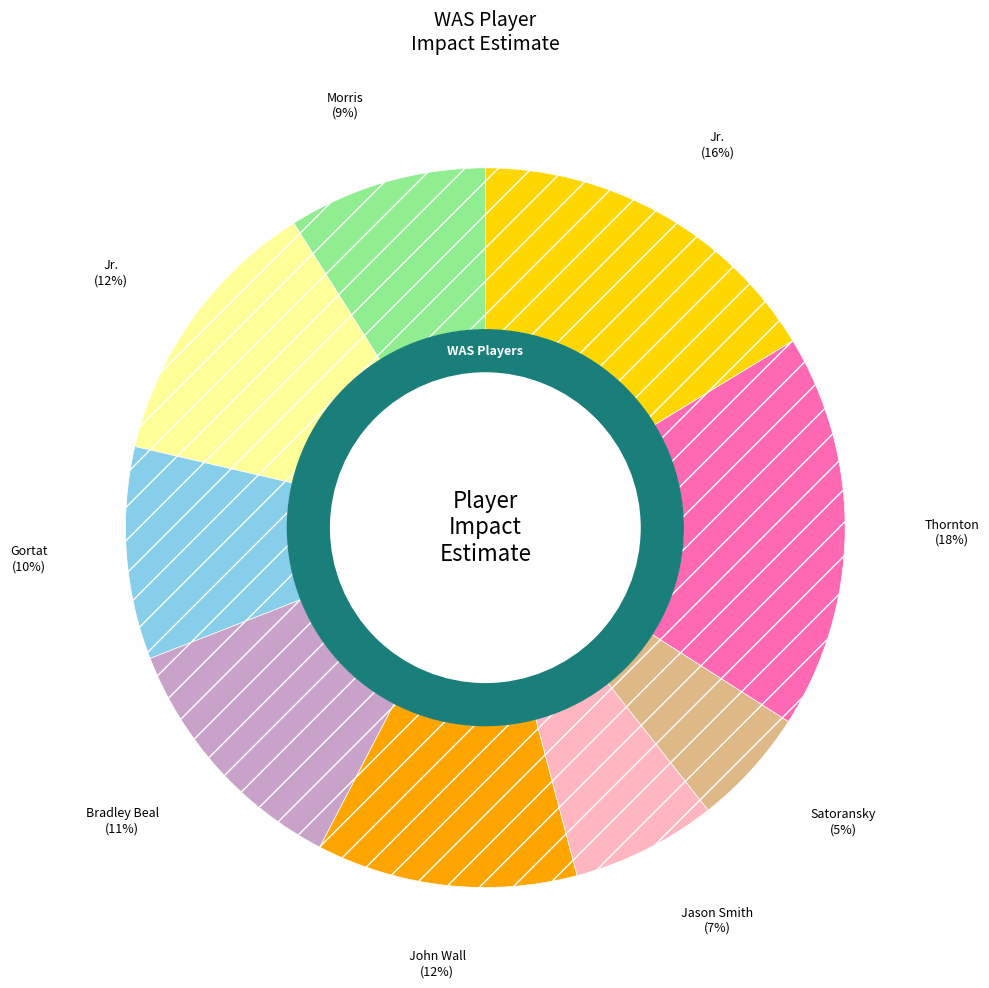

To the nearest percent, what is the average slice percentage?

11%